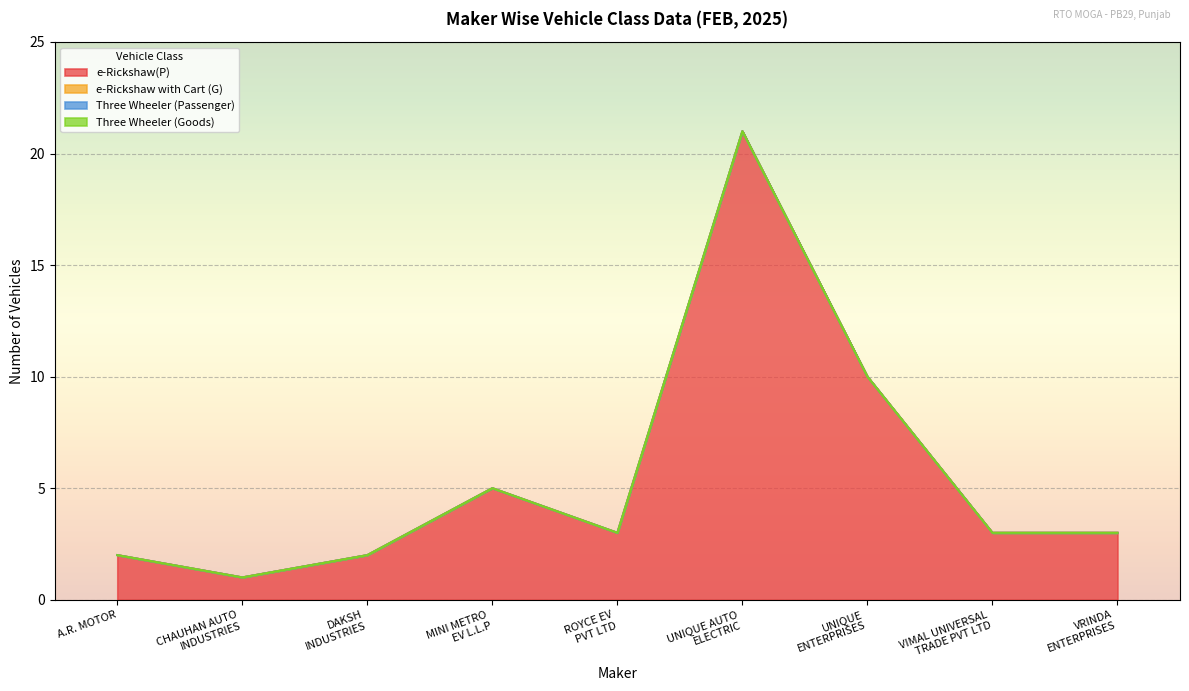

How many categories are shown in the chart?

9